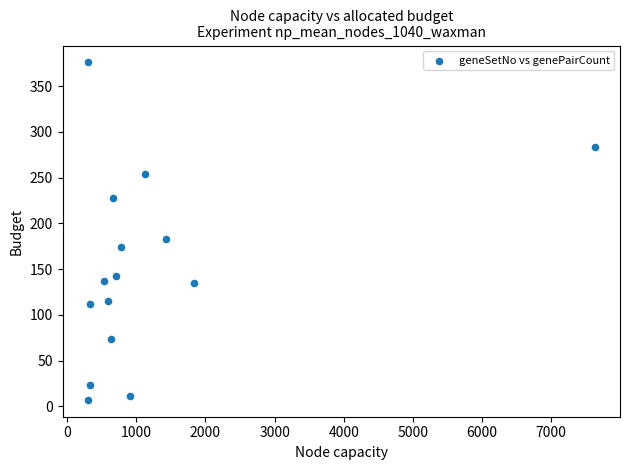

What is the range of X values (max minus min)?

7326